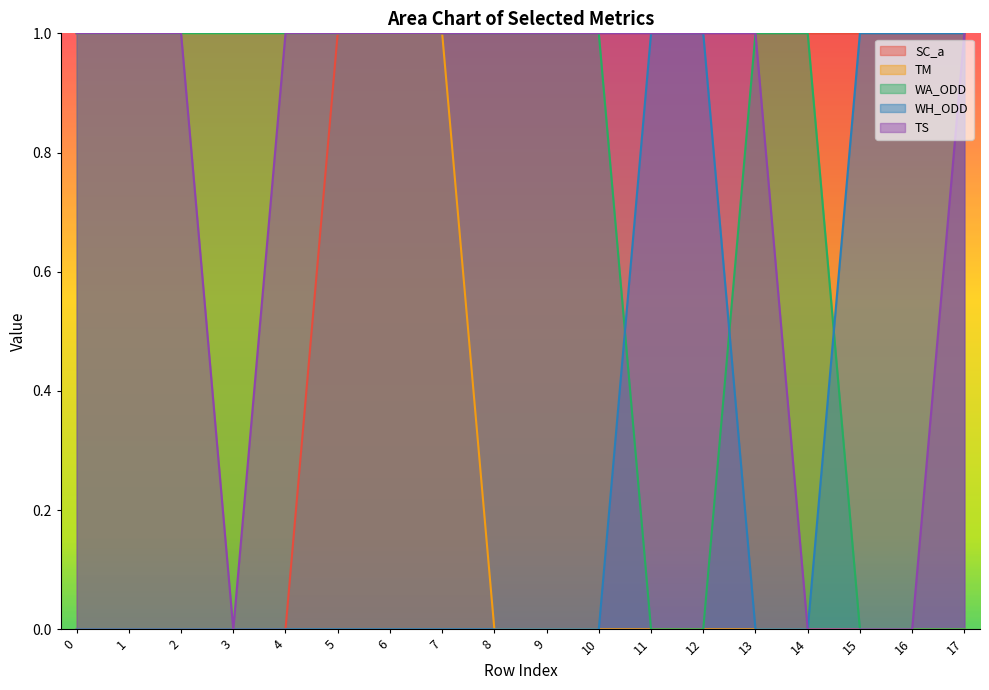

Rank the categories by WA_ODD value from lowest to highest.

11, 12, 15, 16, 17, 0, 1, 2, 3, 4, 5, 6, 7, 8, 9, 10, 13, 14